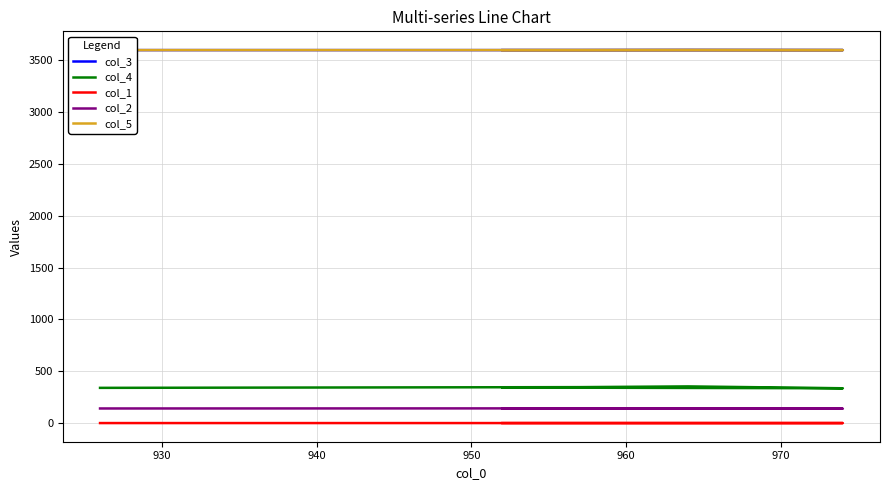

Count the col_1 values in the range 0 to 1.

5